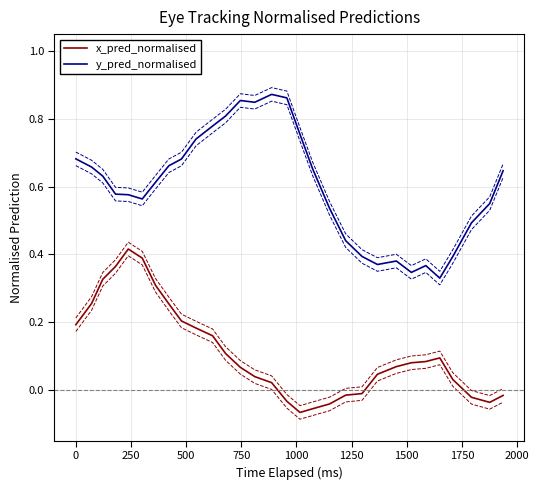

True or false: x_pred_normalised and y_pred_normalised cross at least once.

False